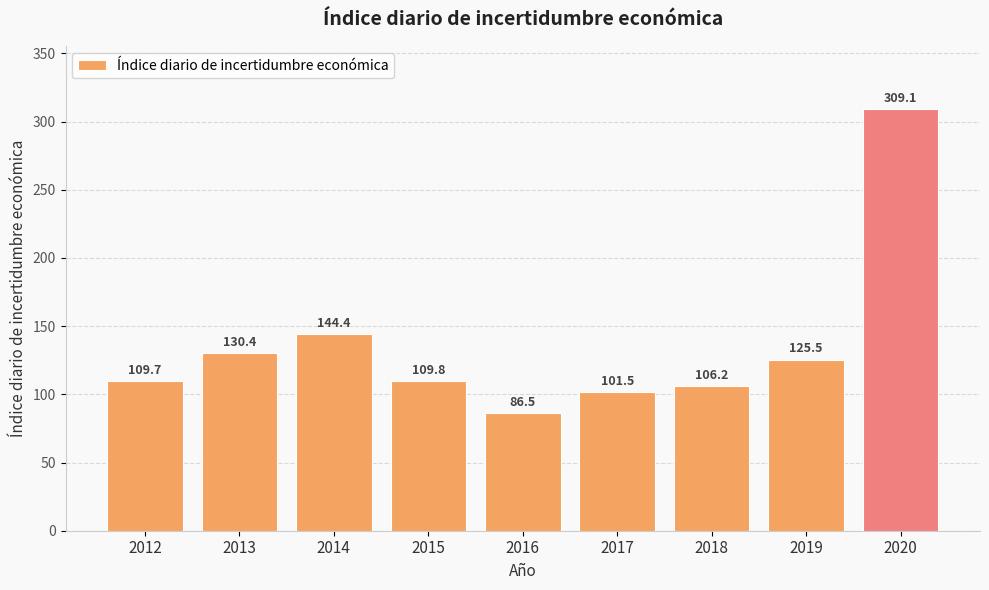

At which category does the chart reach its peak across all series?

2020